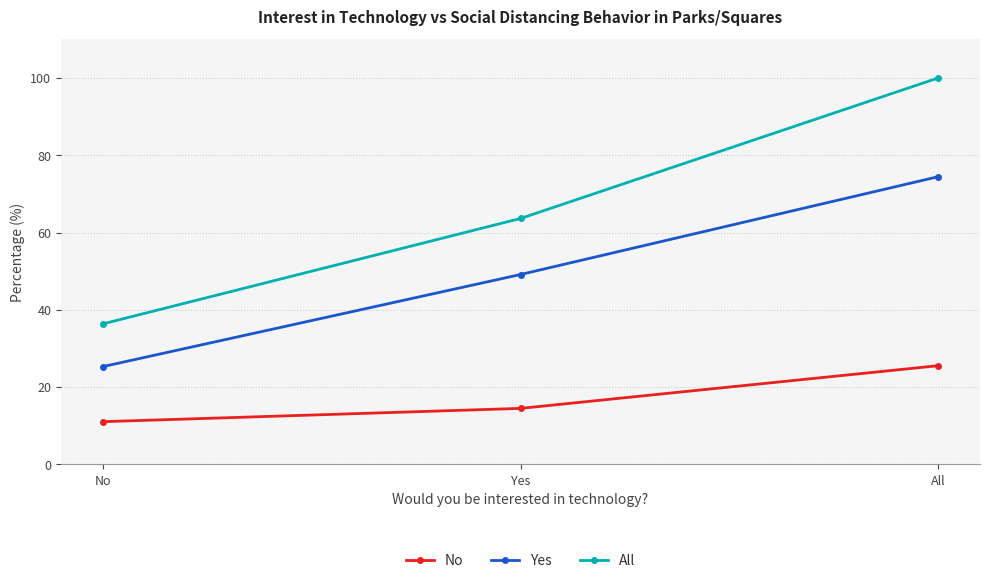

What is the average value of the No series?

17.0